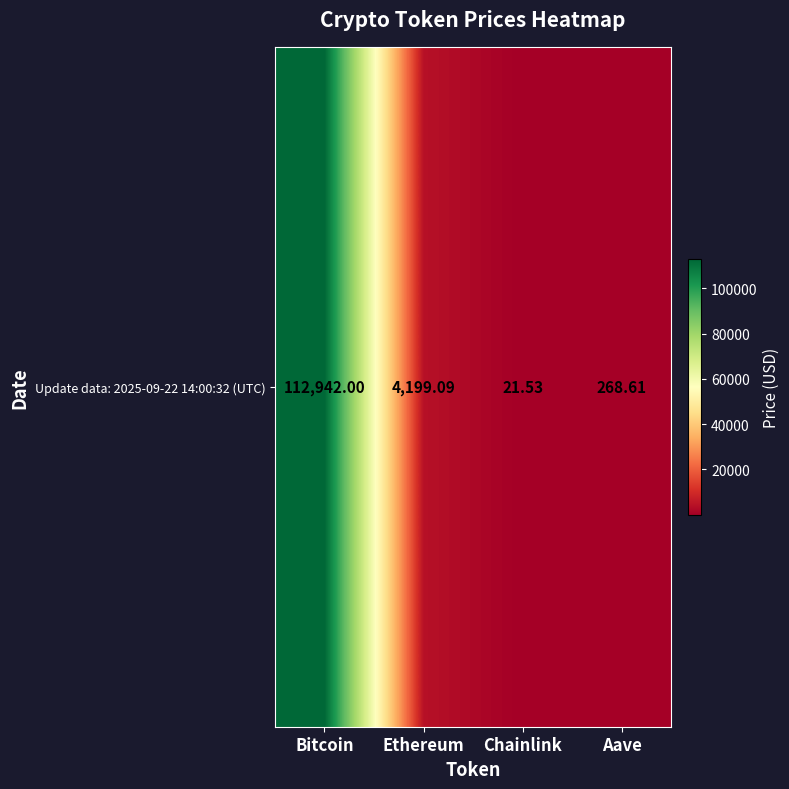

Reading left to right, transcribe all the data shown in this chart.

112942.0	4199.1	21.5	268.6